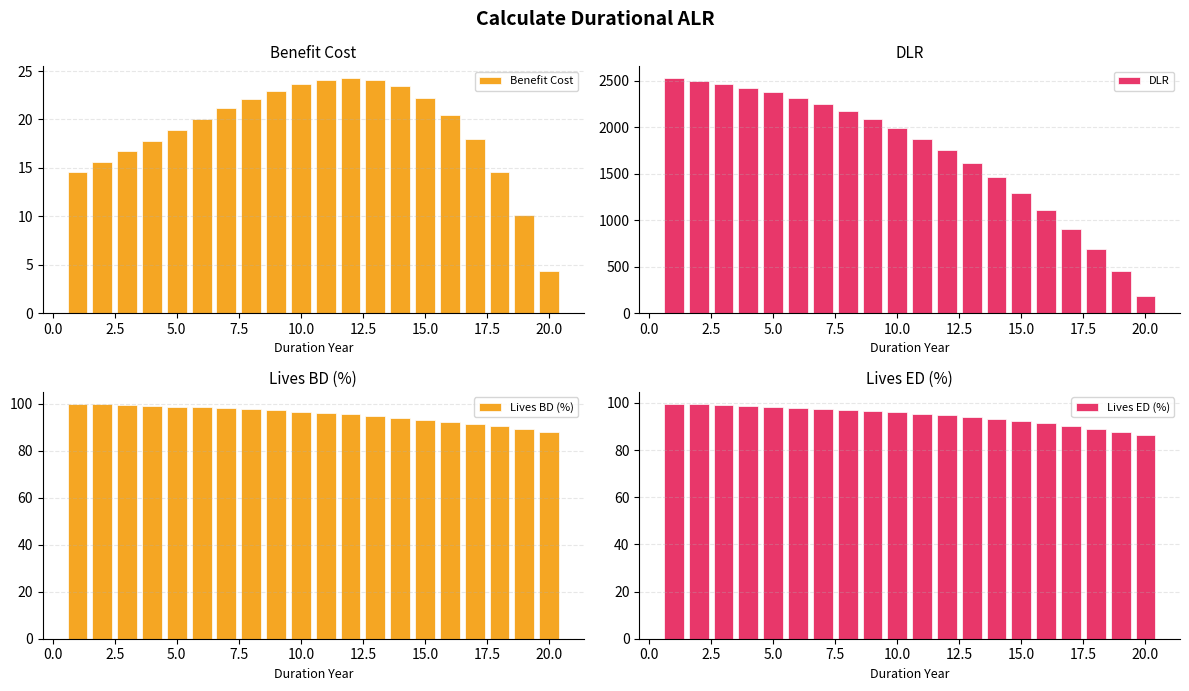

What is the maximum value for DLR?

2529.8